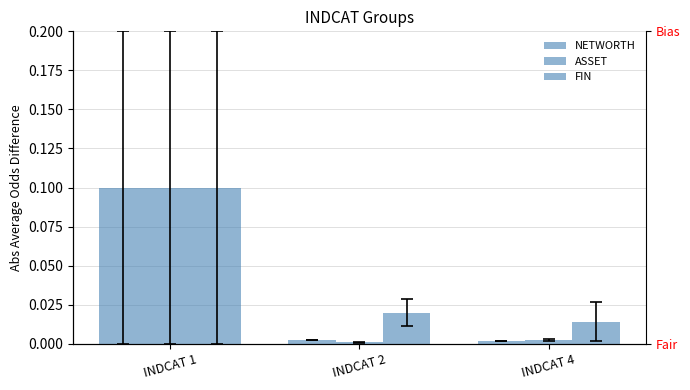

Which series changed the most between INDCAT 1 and INDCAT 2?

ASSET